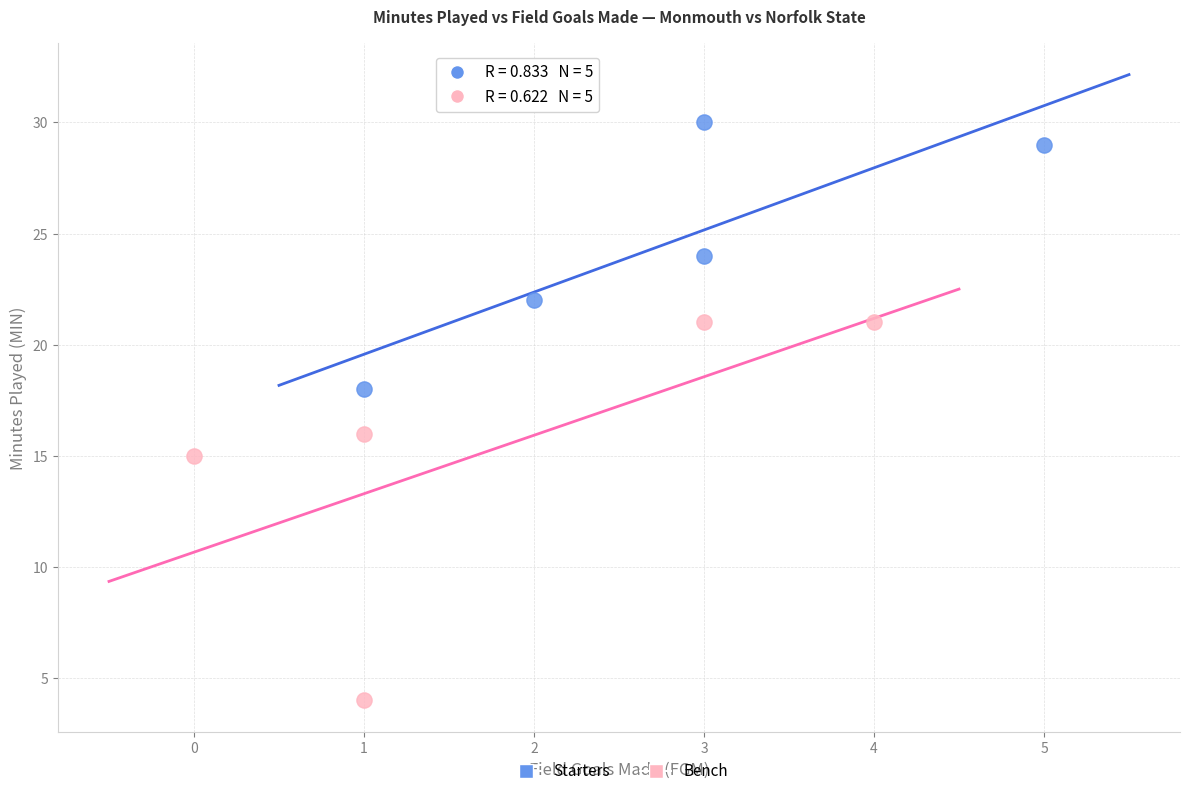

Which series has the widest spread of Y values?

Bench